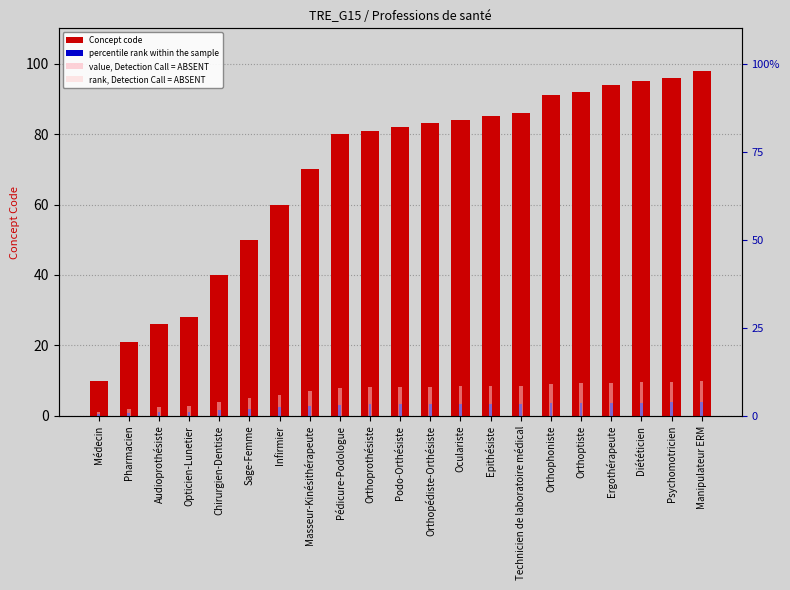

What is the total value across all series at Orthopédiste-Orthésiste?

115.4